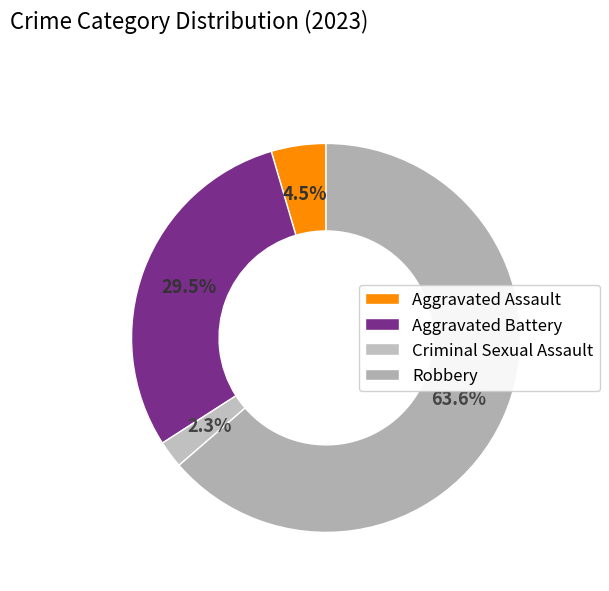

How many segments does this pie chart have?

4